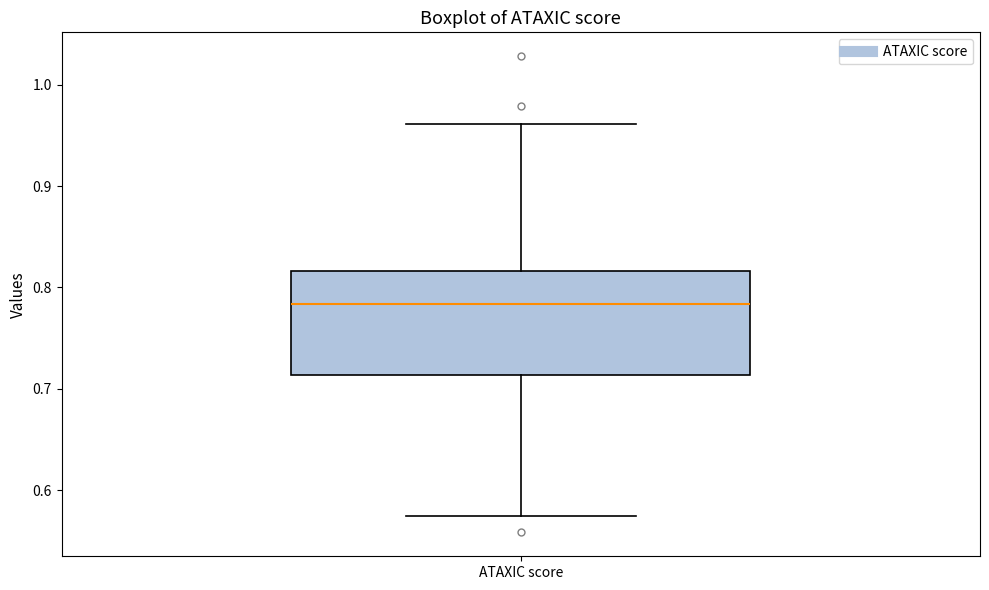

Transcribe this box plot: give where the median line is, the range the box spans, and where the two whiskers end, as read against the y-axis. The values are not printed on the chart, so give them approximately, as read against the axis.

median 0.78, box 0.71 to 0.82, whiskers 0.57 to 0.96